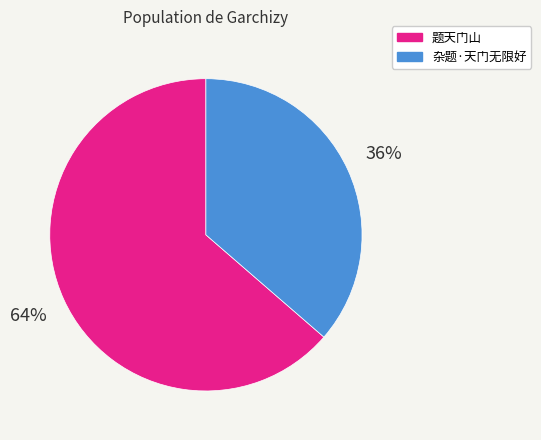

Which slice represents more than half of the pie?

题天门山